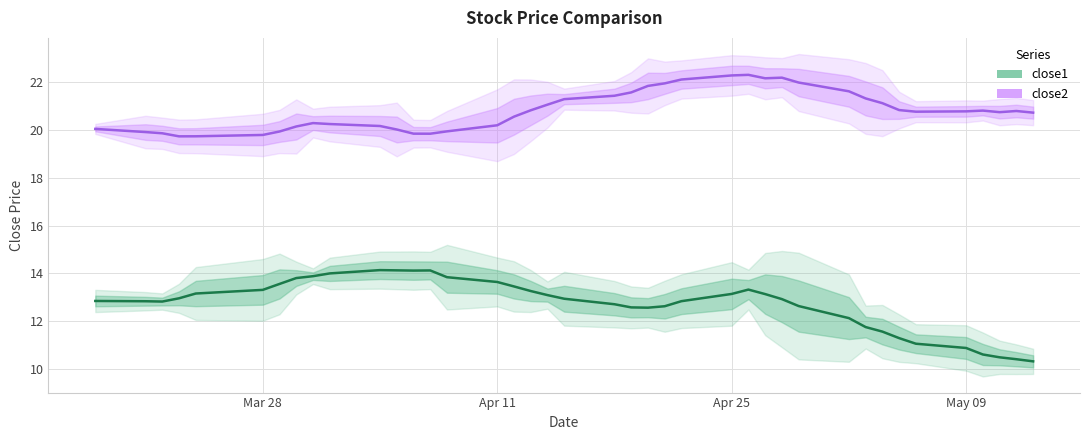

True or false: close2 and close1 intersect in this chart.

False